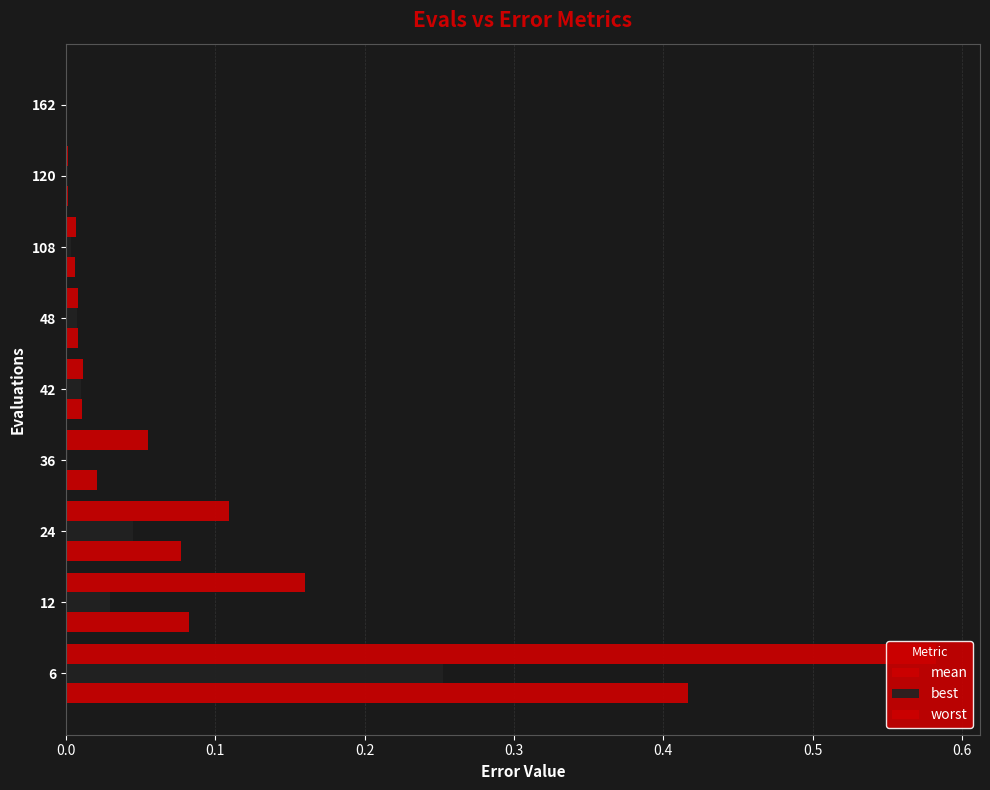

Which series changed the most between 6 and 24?

worst